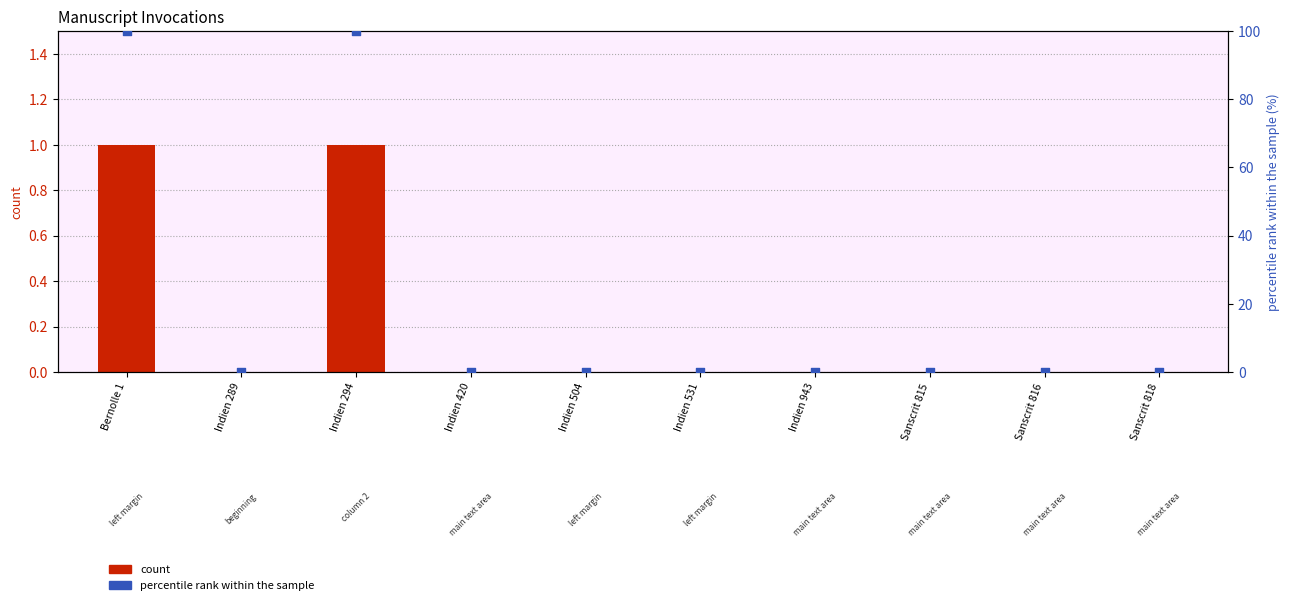

Which series contains the highest Y value?

percentile rank within the sample